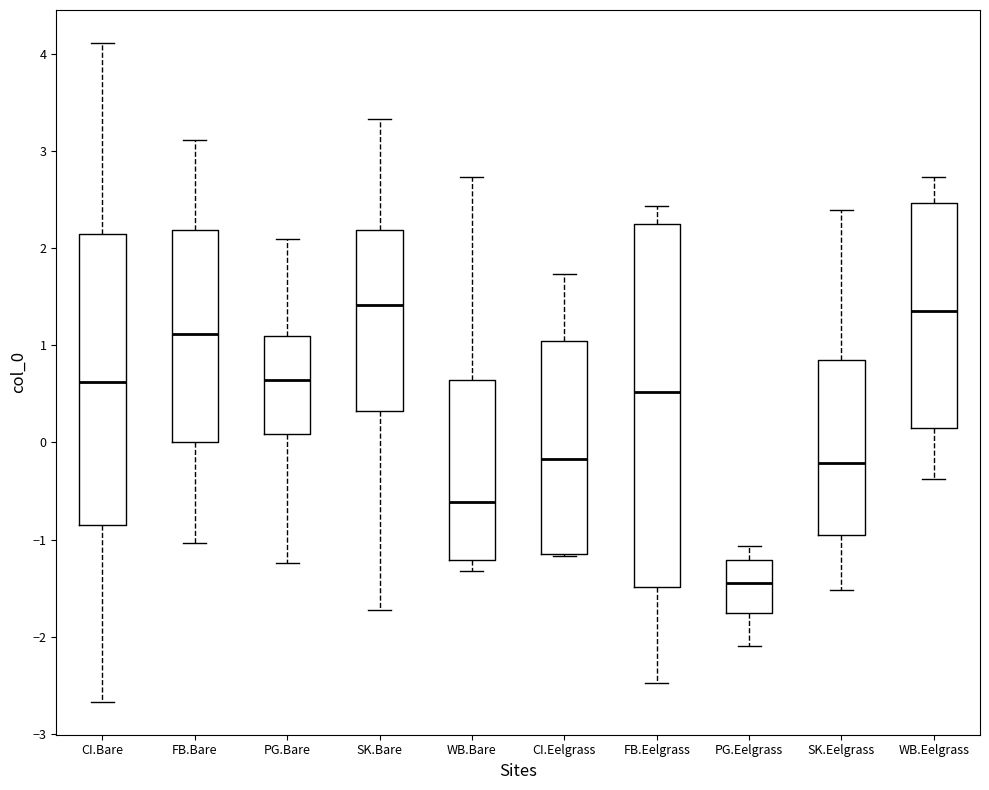

Comparing the boxes themselves (not the whiskers), which one is the tallest?

FB.Eelgrass